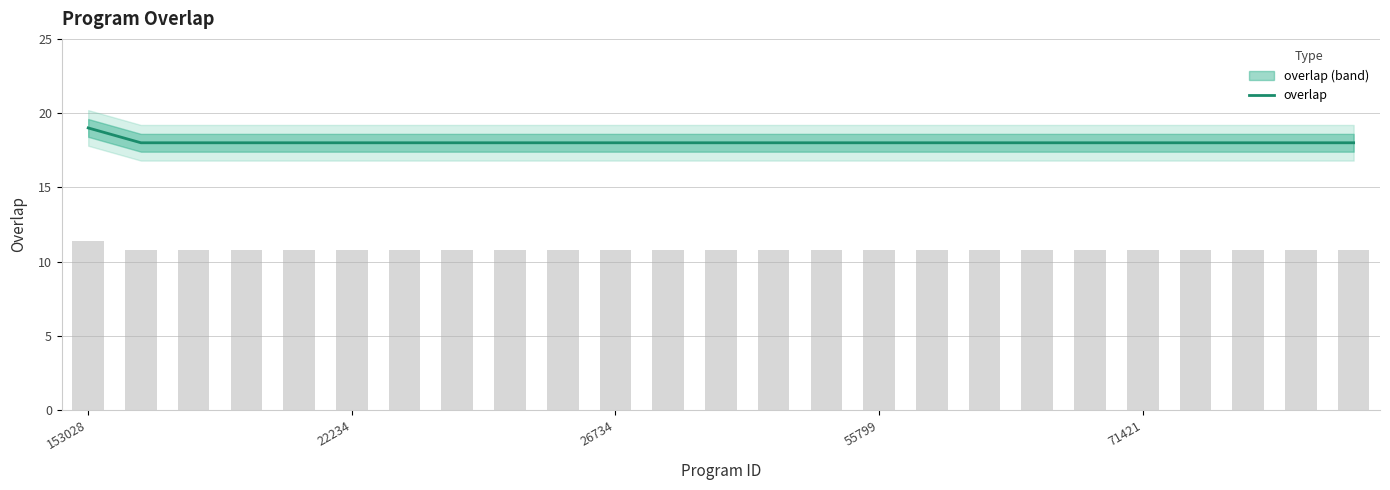

The value at 17 is 32. True or false?

False